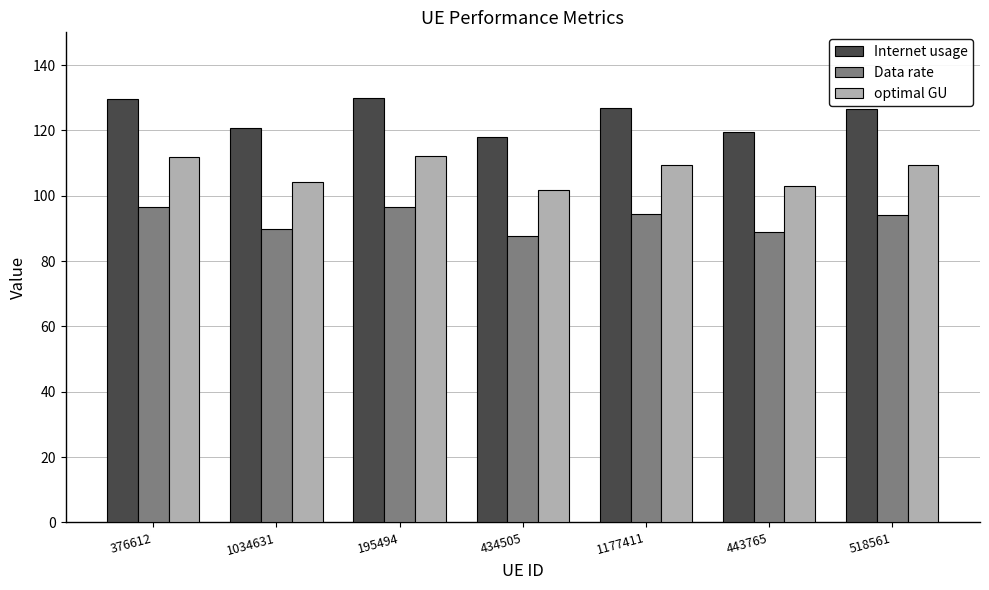

Rank the series by their maximum value, from highest to lowest.

Internet usage, optimal GU, Data rate